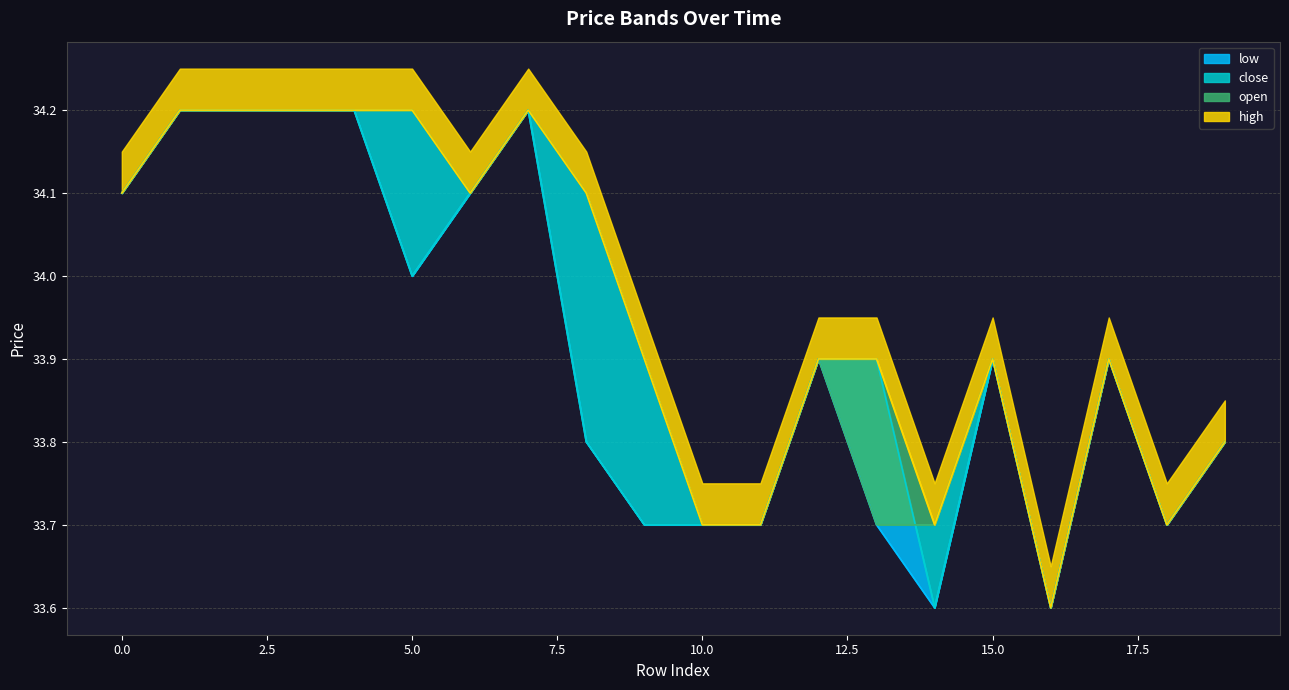

At how many categories does at least one series exceed 34?

9